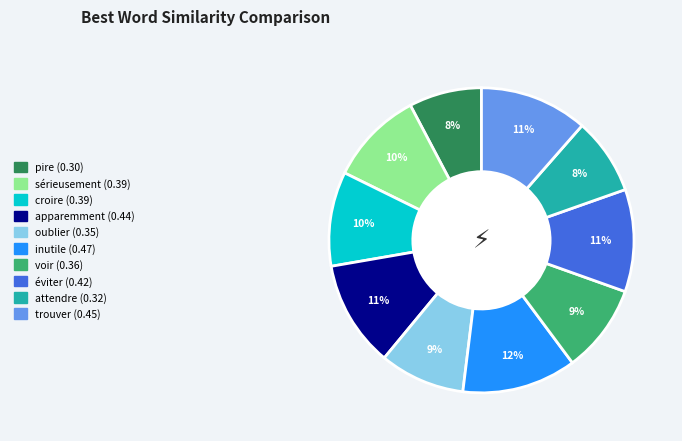

Is the sum of apparemment and attendre greater than half?

No